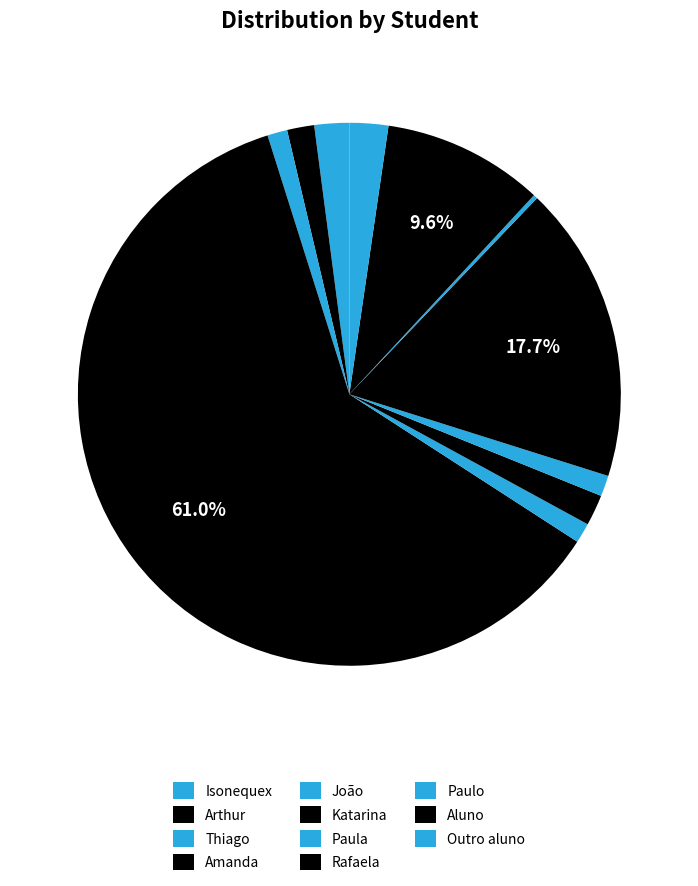

Which category has the smallest portion of the pie?

Paulo